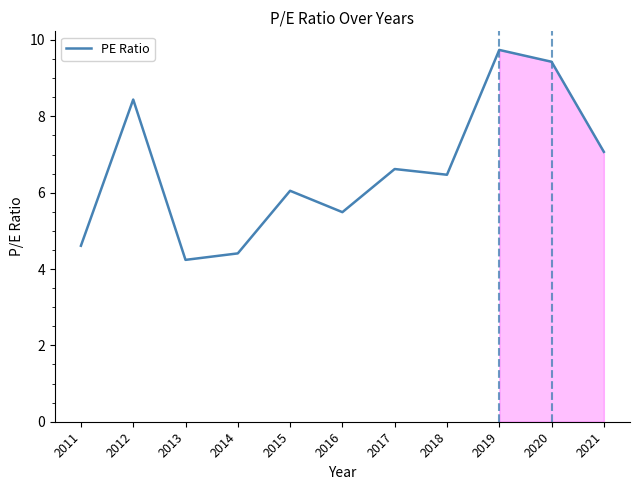

What is the sum of all values?

72.6